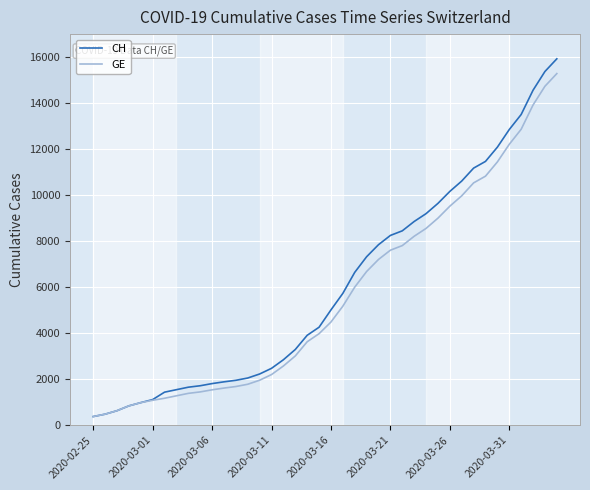

What are all the series names shown in the legend?

CH, GE